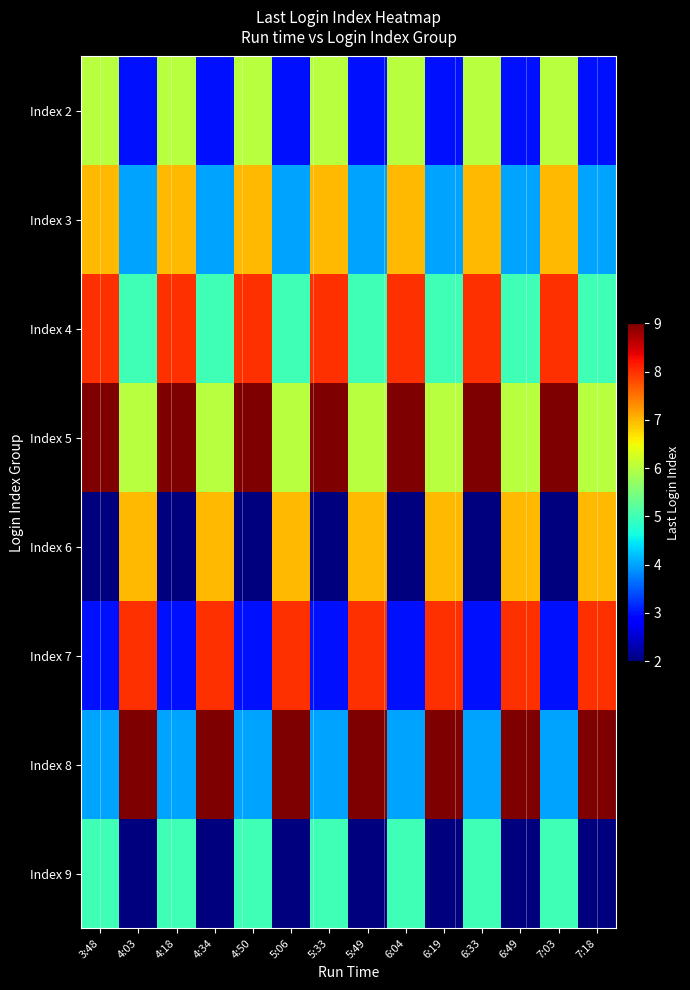

What is the smallest value displayed?

2